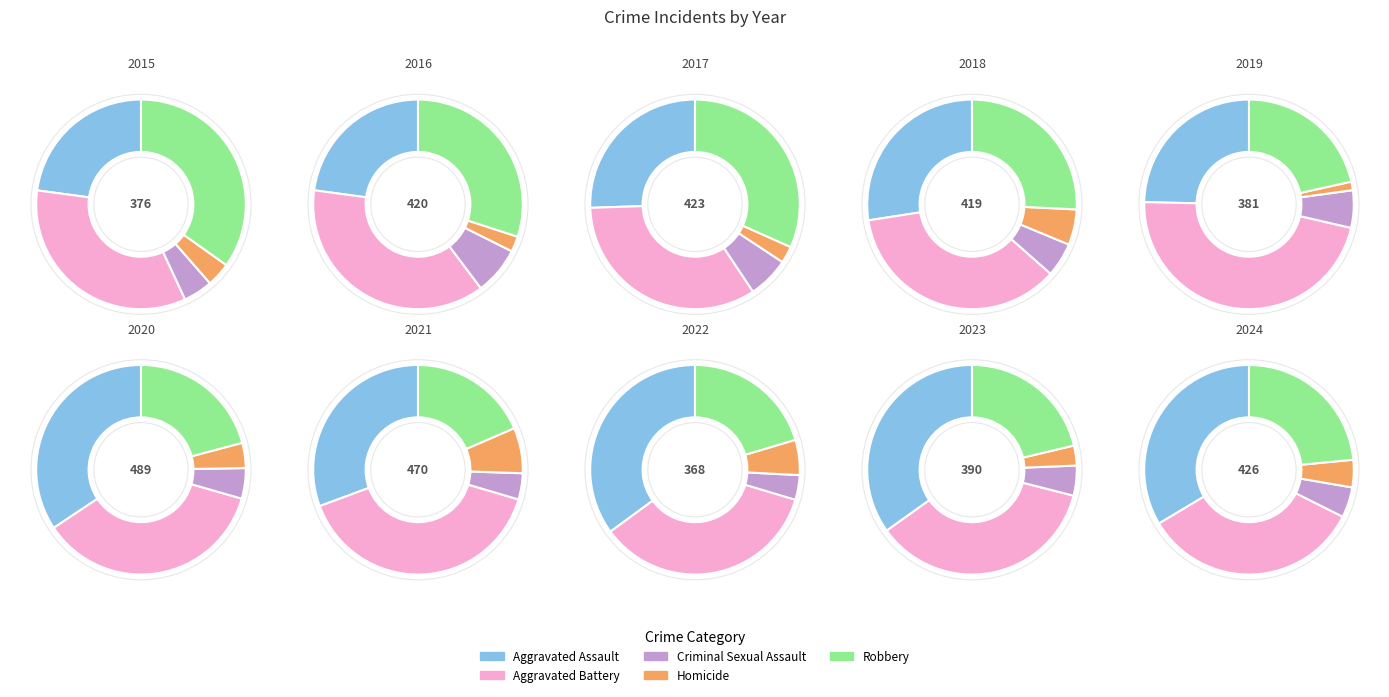

Is it true that 2016 is 9% of the pie?

False